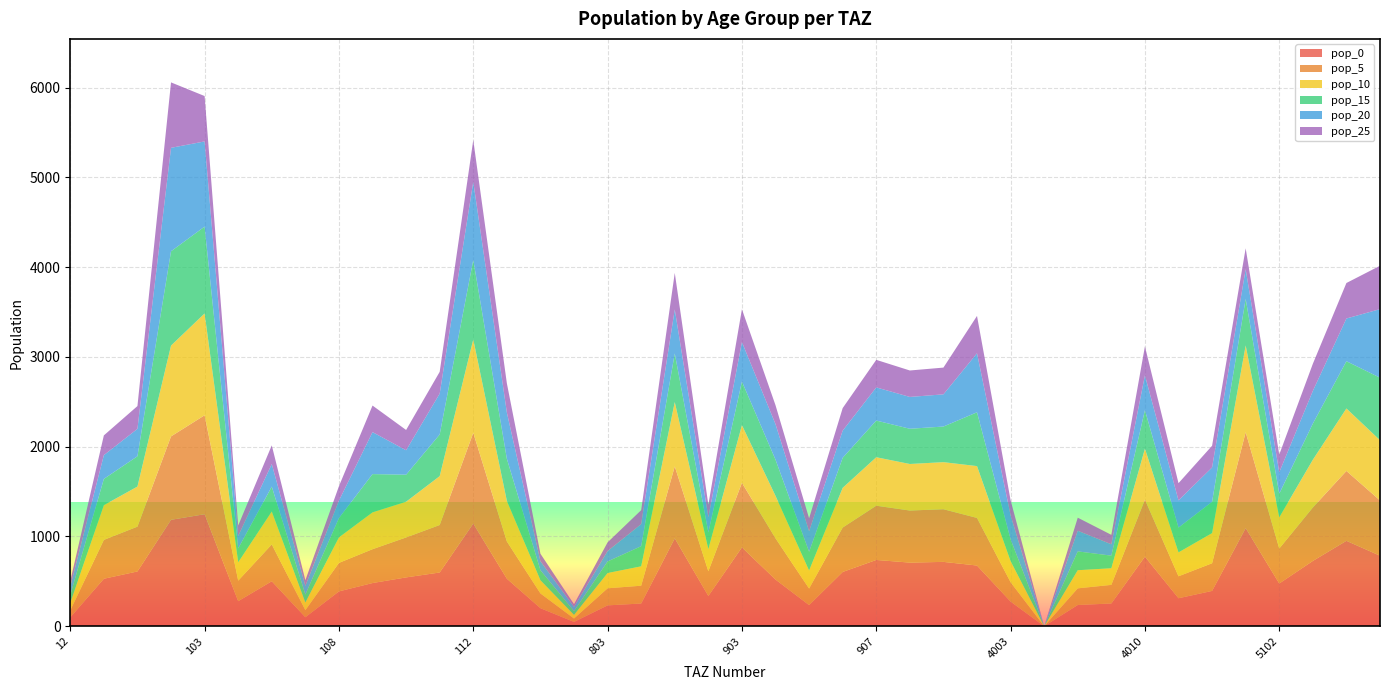

Reading left to right, what are all the values shown in this chart?

pop_0: 98.6	529.0	610.2	1185.5	1247.8	279.1	501.3	100.2	388.1	481.0	544.0	598.7	1144.1	529.6	200.9	48.0	232.5	253.1	979.3	336.9	878.6	520.1	235.3	604.6	738.4	708.9	716.9	676.4	274.8	0.0	236.6	253.4	775.8	311.8	393.4	1093.5	475.8	727.3	951.4	785.7
pop_5: 77.2	432.7	499.2	929.0	1102.1	228.4	410.1	78.5	317.5	377.0	445.1	528.8	1010.5	415.1	164.4	37.7	190.2	198.3	801.2	275.6	718.8	459.4	184.4	494.7	604.1	579.9	586.5	530.1	215.4	0.0	185.4	207.3	634.6	244.4	308.3	1067.5	389.3	595.0	778.3	615.8
pop_10: 84.1	386.8	446.2	1011.7	1134.1	204.1	366.6	85.5	283.8	410.5	397.8	544.1	1039.8	452.0	146.9	41.0	170.0	215.9	716.1	246.3	642.4	472.7	200.8	442.1	539.9	518.4	524.2	577.2	234.5	0.0	201.9	185.3	567.3	266.1	335.8	966.5	347.9	531.9	695.7	670.5
pop_15: 87.4	292.8	337.9	1050.7	967.4	154.5	277.6	88.8	214.9	426.3	301.2	464.2	887.0	469.4	111.2	42.6	128.7	224.3	542.2	186.5	486.4	403.2	208.5	334.8	408.8	392.5	396.9	599.5	243.6	0.0	209.7	140.3	429.5	276.4	348.7	519.1	263.4	402.7	526.7	696.4
pop_20: 95.8	264.5	305.2	1152.1	948.8	139.6	250.7	97.4	194.1	467.5	272.0	455.2	869.9	514.7	100.5	46.7	116.3	245.9	489.7	168.5	439.3	395.5	228.7	302.4	369.2	354.5	358.5	657.4	267.1	0.0	229.9	126.7	387.9	303.1	382.4	330.1	237.9	363.7	475.8	763.6
pop_25: 60.6	219.8	253.6	728.8	505.5	116.0	208.3	61.6	161.3	295.7	226.1	242.5	463.4	325.6	83.5	29.5	96.6	155.6	407.0	140.0	365.1	210.7	144.6	251.3	306.8	294.6	297.9	415.8	168.9	0.0	145.5	105.3	322.4	191.7	241.9	232.9	197.7	302.3	395.4	483.0